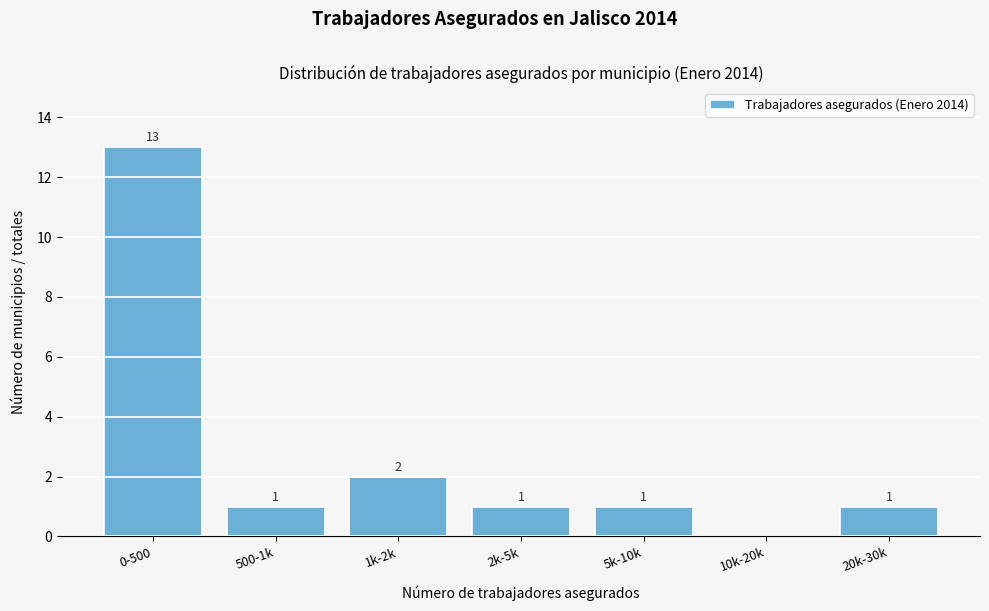

Reading right to left, what are all the values shown in this chart?

20k-30k=1	10k-20k=0	5k-10k=1	2k-5k=1	1k-2k=2	500-1k=1	0-500=13